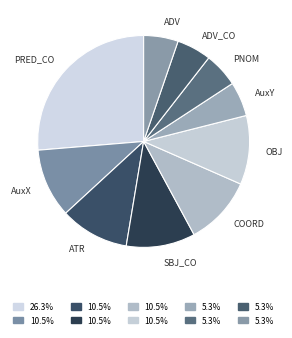

Is it true that ADV is 5% of the pie?

True